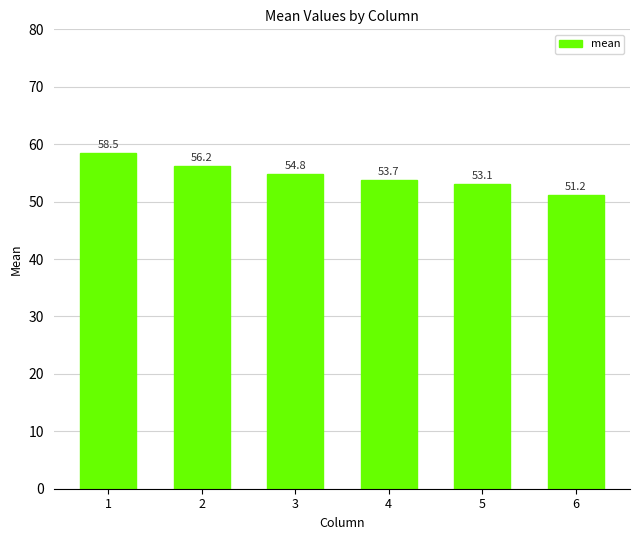

Which category has the lowest value across all series?

6